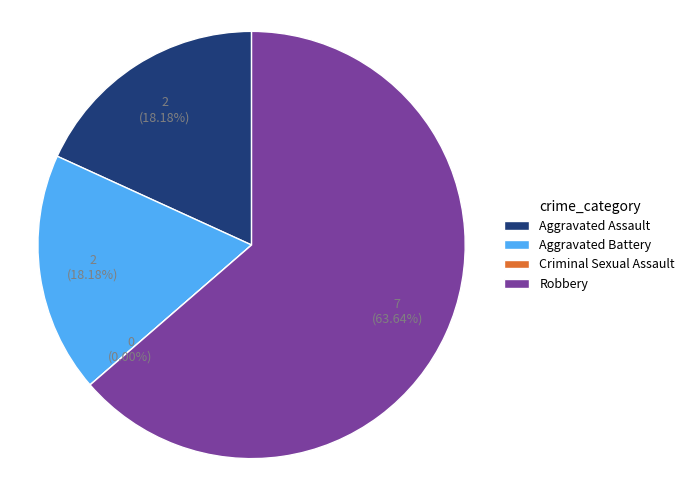

How many slices are in this pie chart?

4